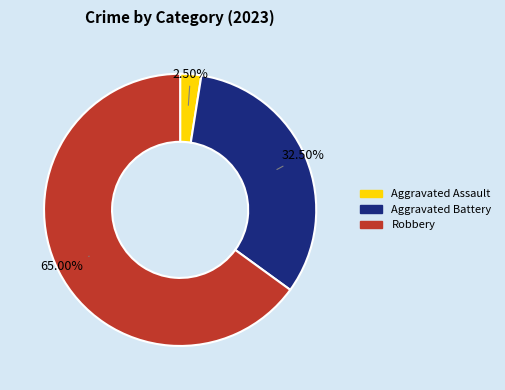

Is it true that Aggravated Battery is 19% of the pie?

False